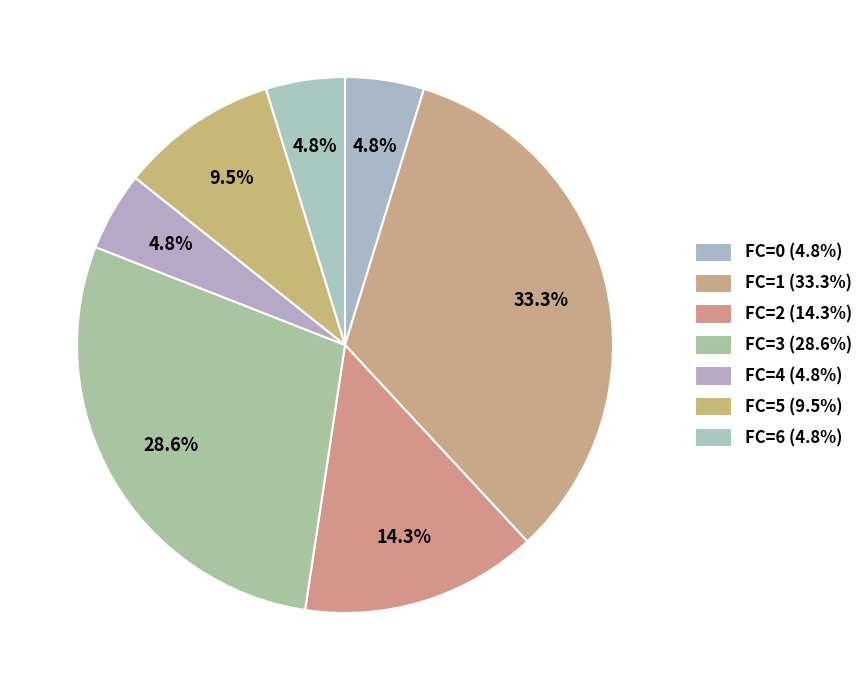

What is the total percentage of FC=2 and FC=3?

42.9%